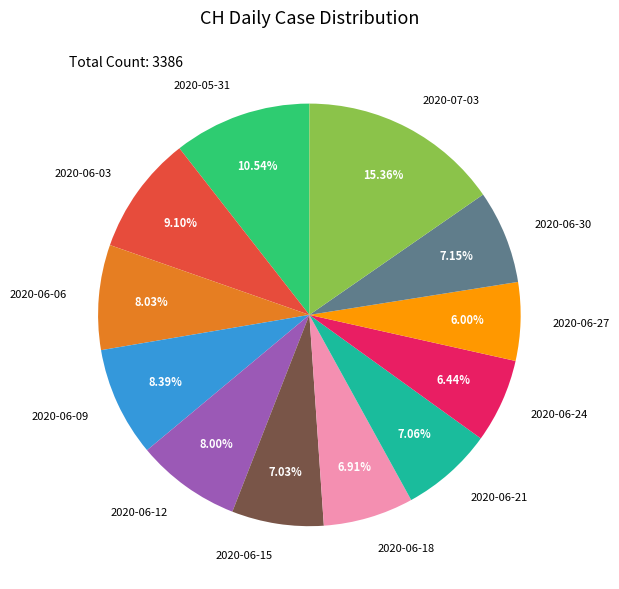

How many segments does this pie chart have?

12